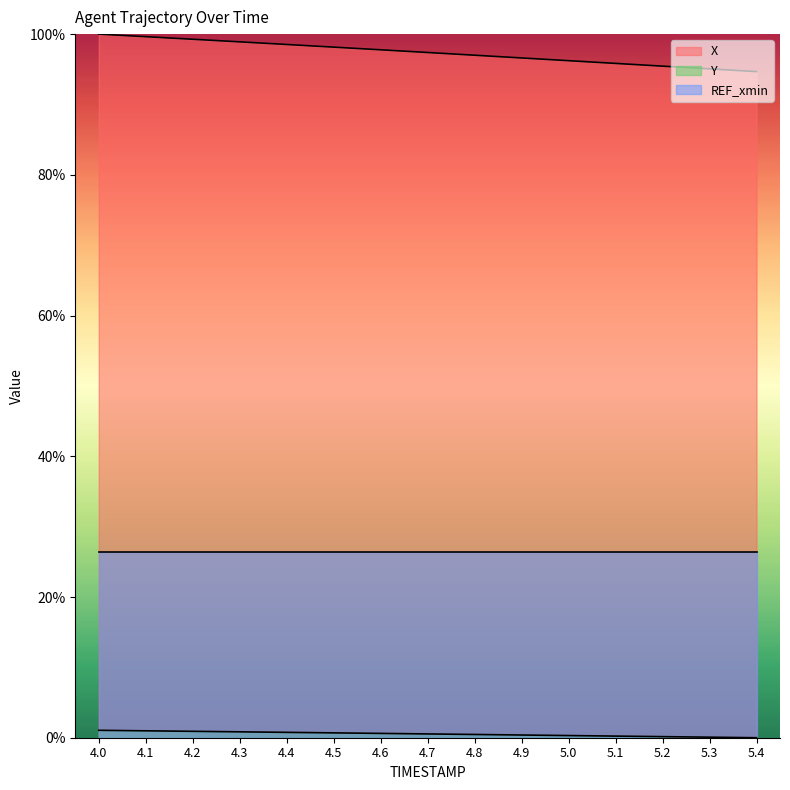

True or false: Y has a value of 0.1 at 5.3.

False